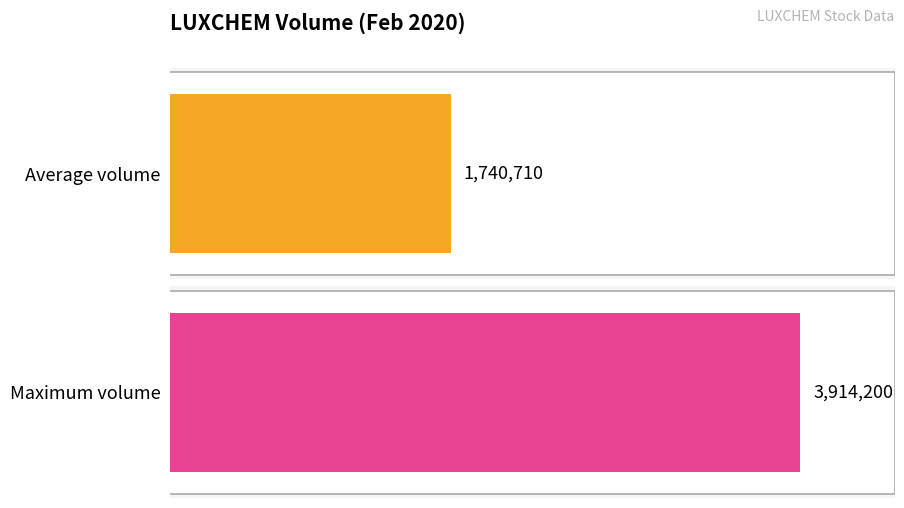

What is the maximum value shown in the chart?

3914200